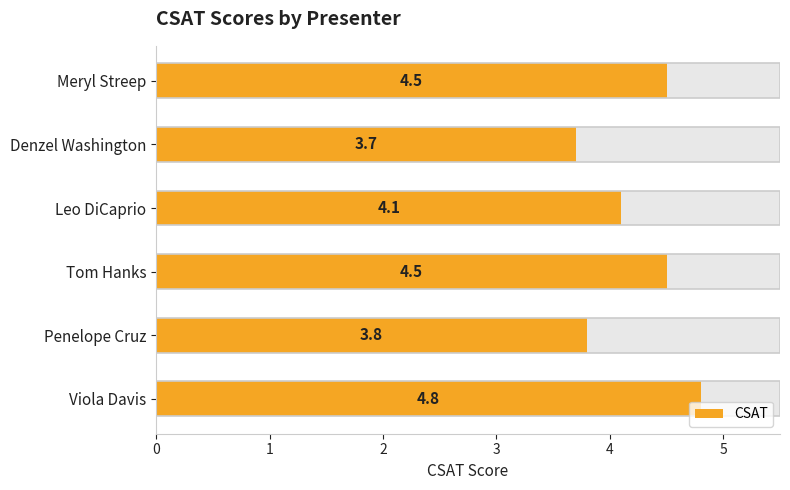

What is the difference between the values at Denzel Washington and Meryl Streep?

0.8